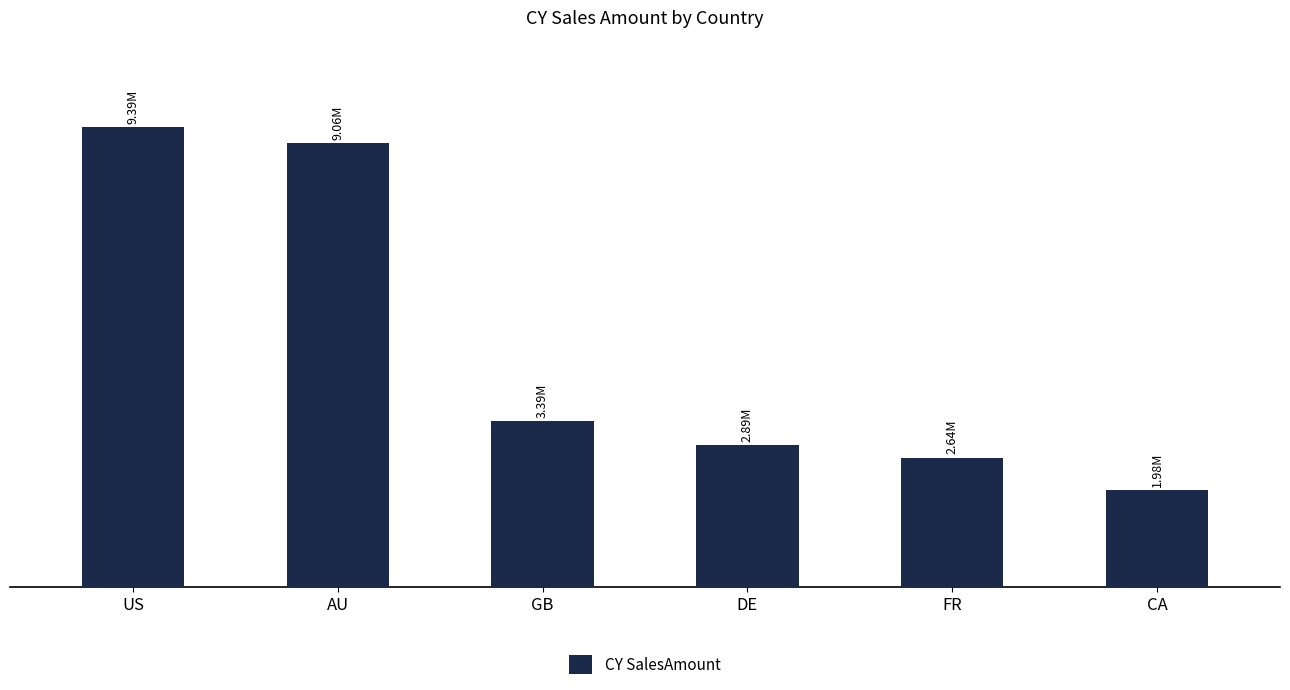

The chart shows a value of 9389789.5 at US. True or false?

True